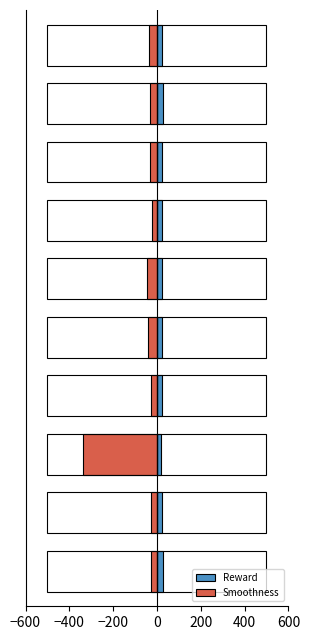

What is the minimum value for Reward?

18.8